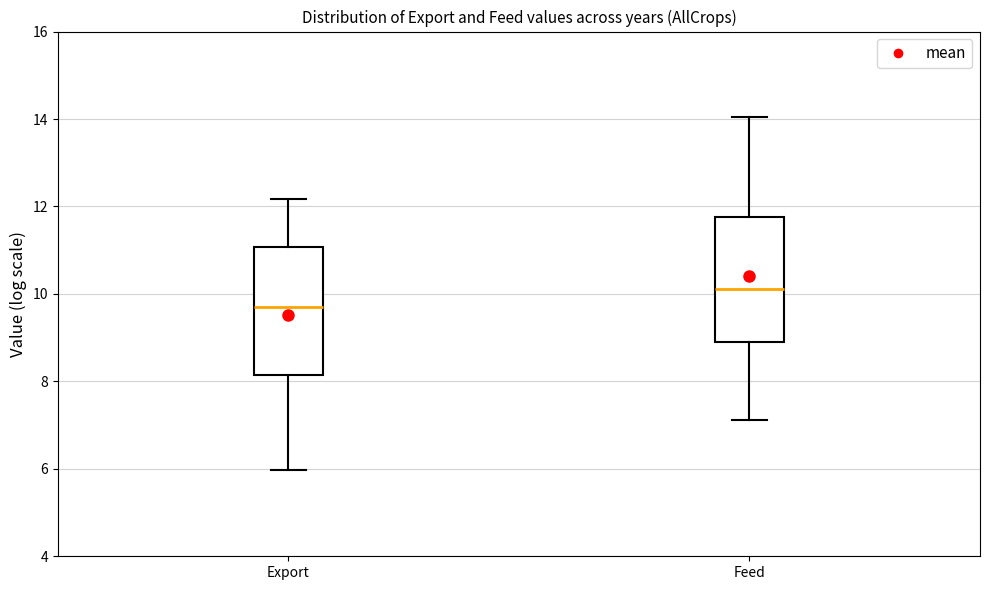

Which box has the lowest median line?

Export